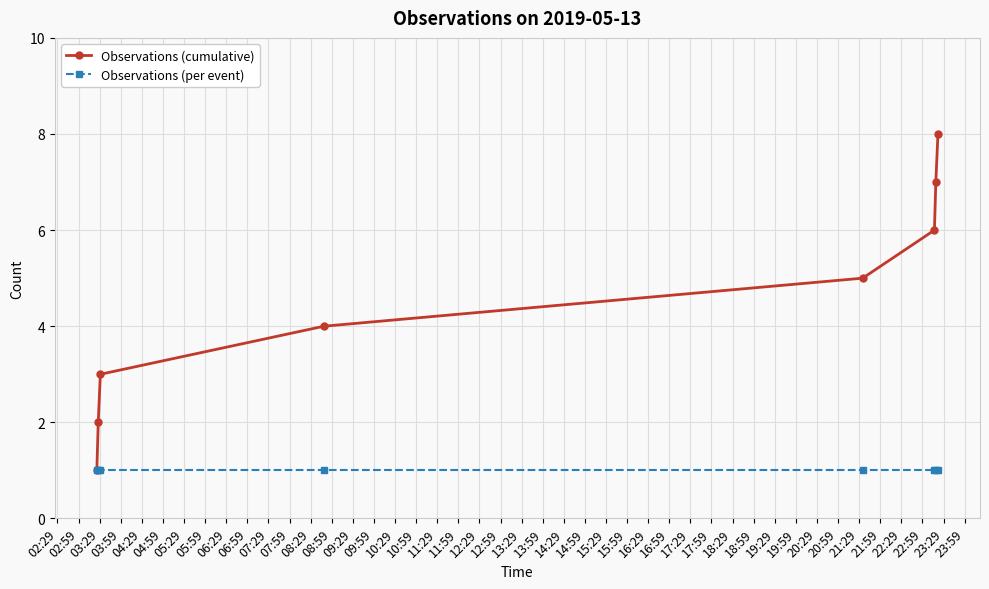

Which series has the largest total across all categories?

Observations (cumulative)